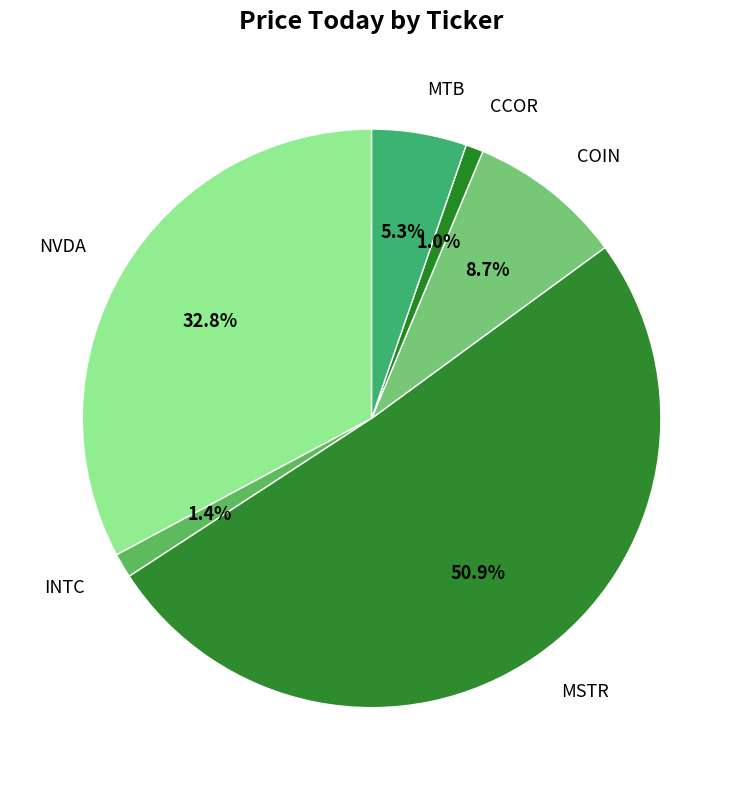

To the nearest percent, what is the average slice percentage?

17%